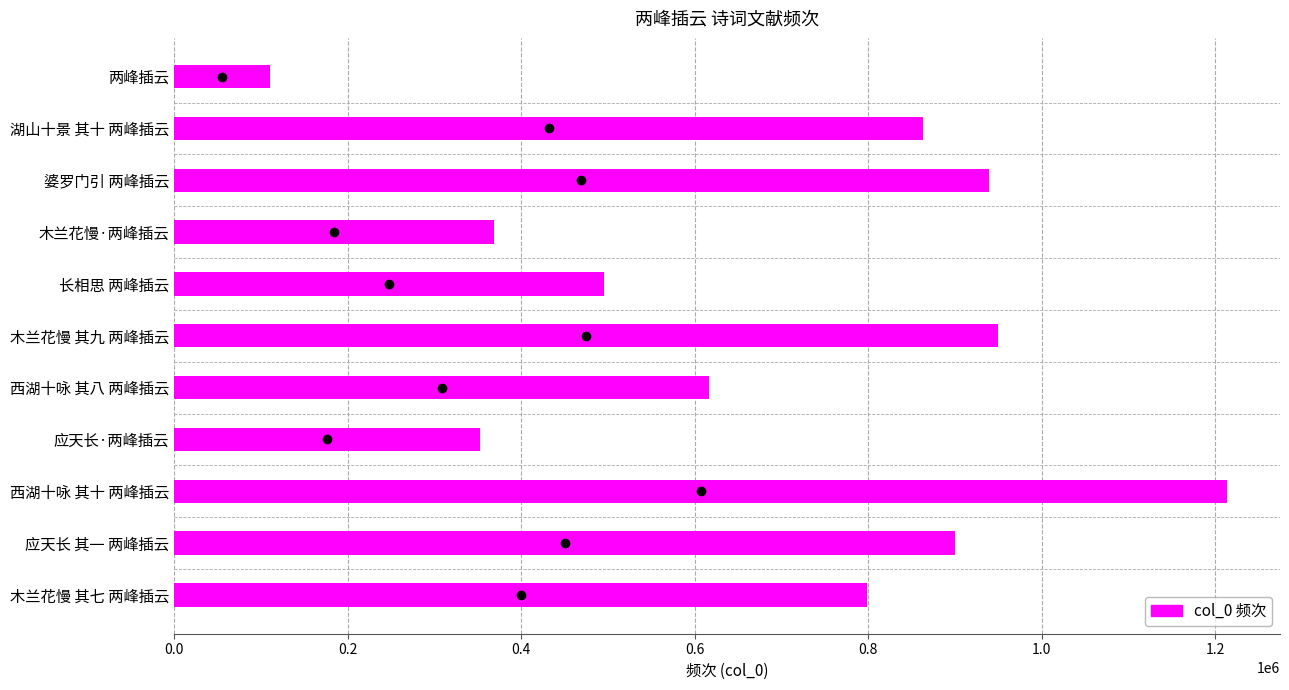

Between 西湖十咏 其八 两峰插云 and 木兰花慢 其九 两峰插云, which is larger?

木兰花慢 其九 两峰插云